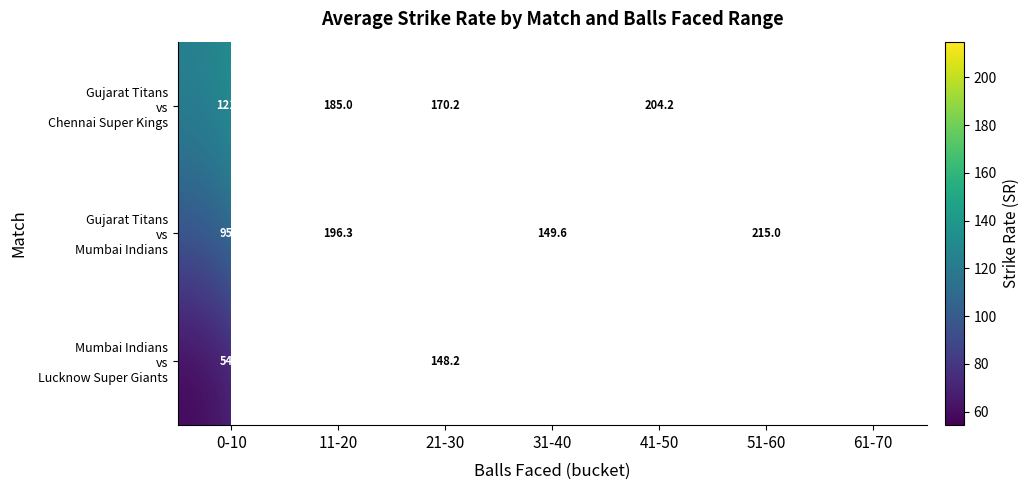

Which category has the highest value in the Gujarat Titans vs Mumbai Indians series?

51-60